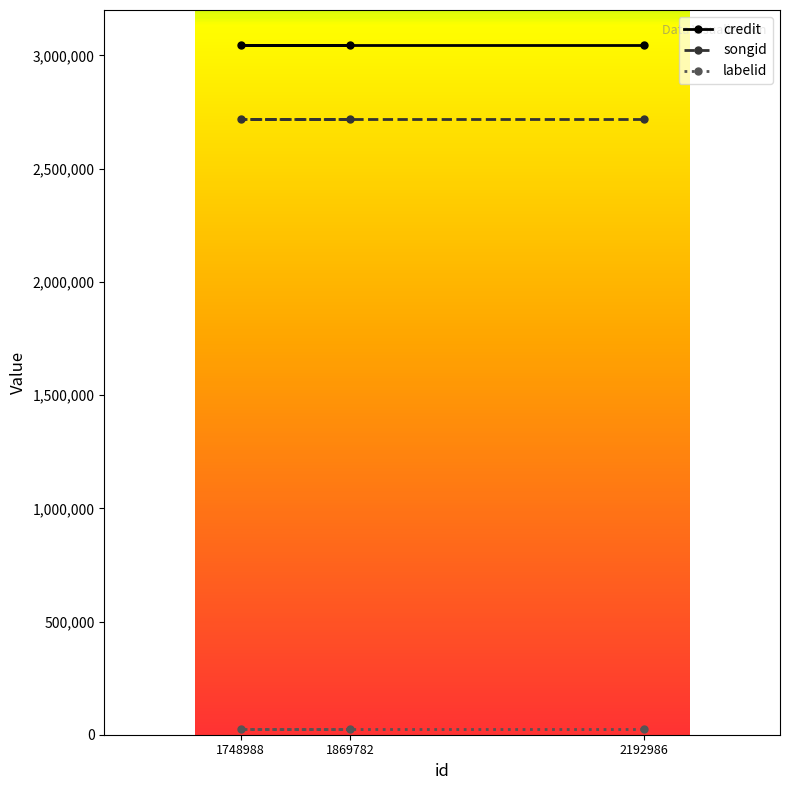

What is the sum of all songid values?

8162241